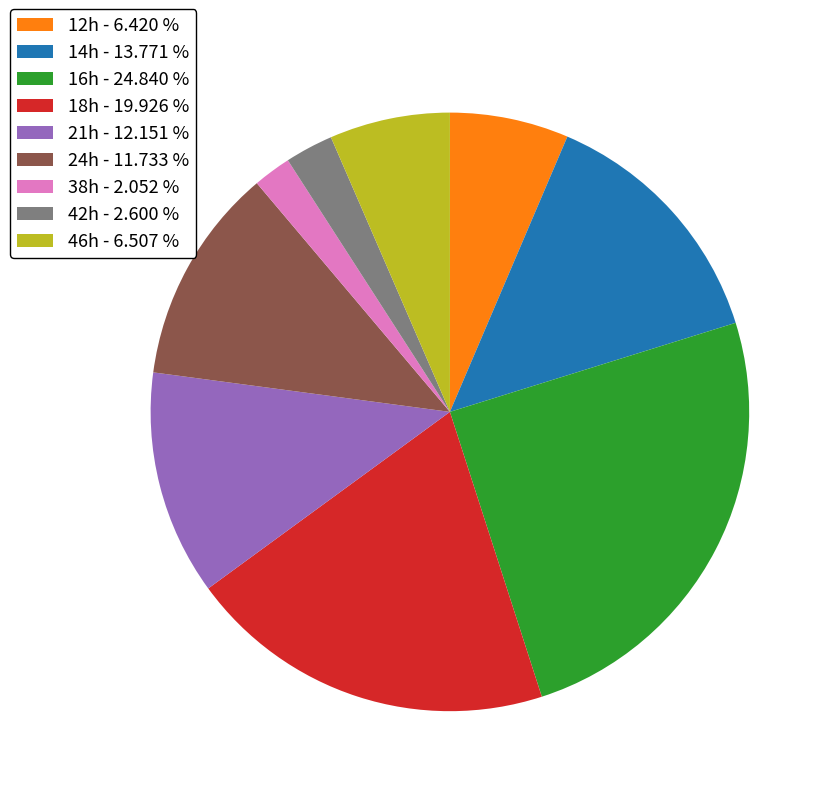

Does 14h represent more than half of the total?

No